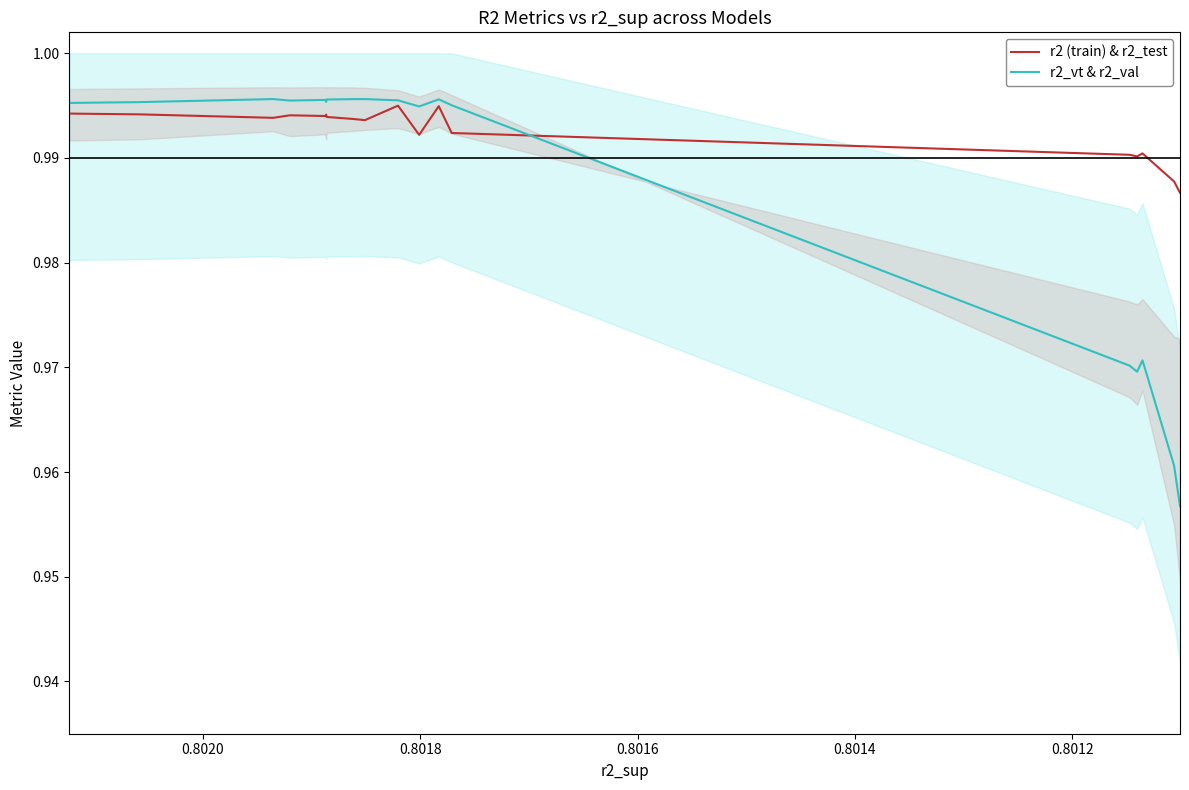

True or false: r2_vt & r2_val has more than 1 interior local peaks.

True